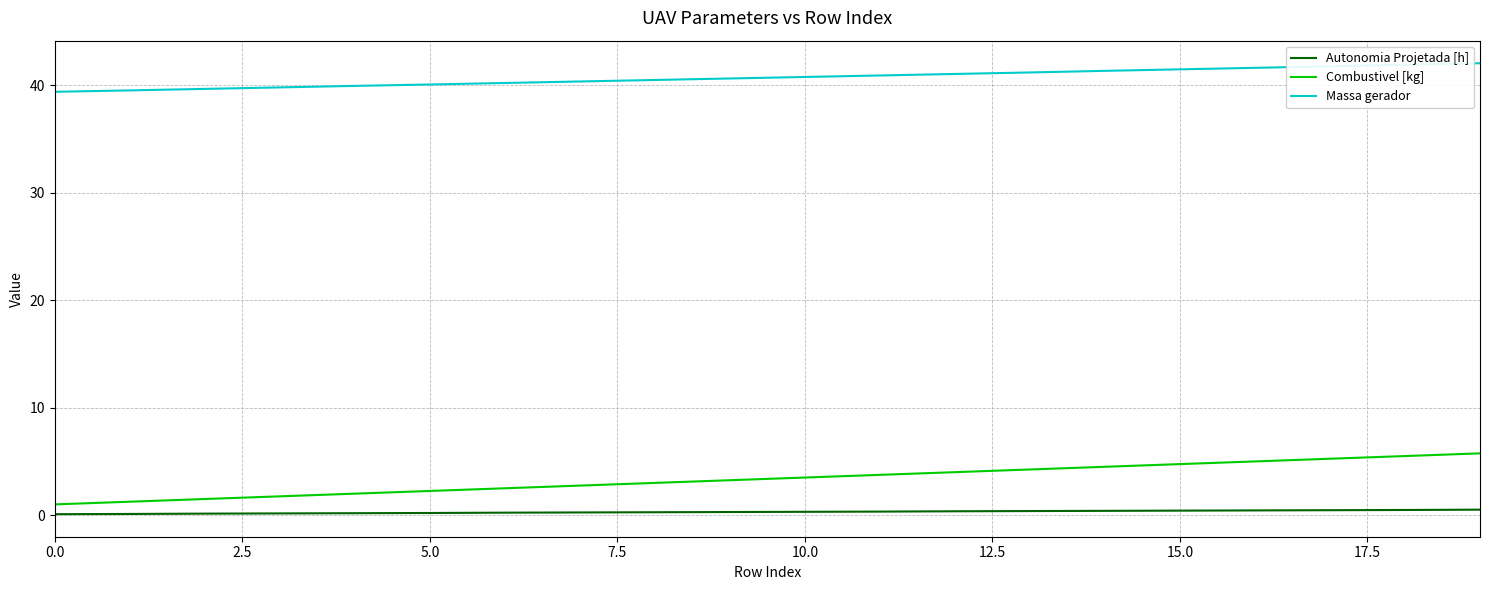

True or false: Massa gerador and Combustivel [kg] cross at least once.

False